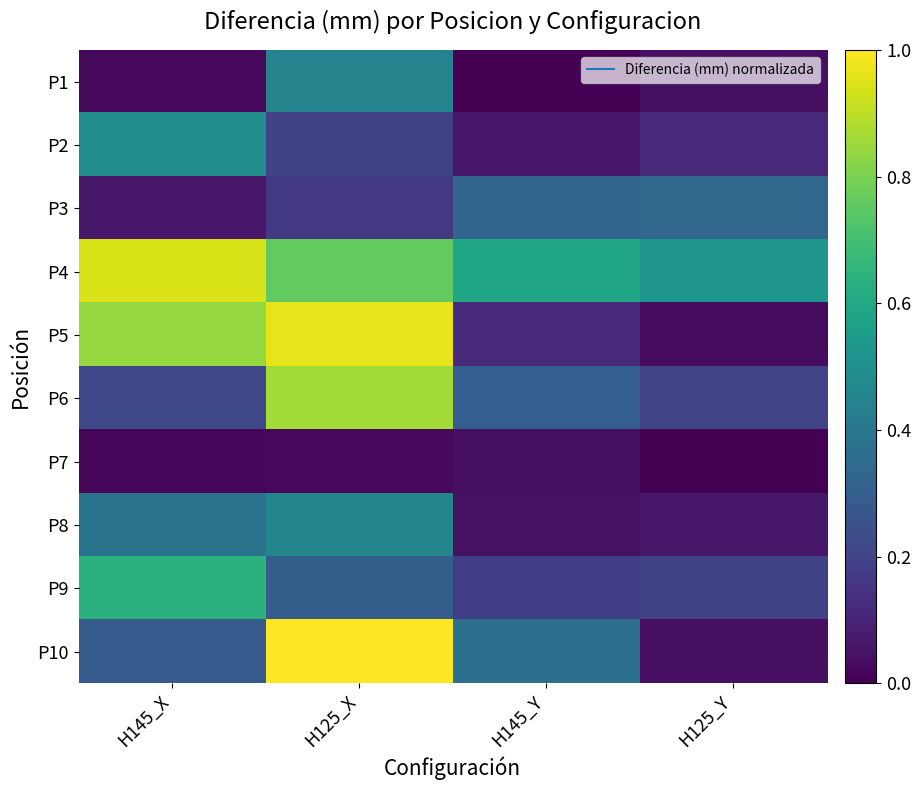

Which series has the largest total across all categories?

P4